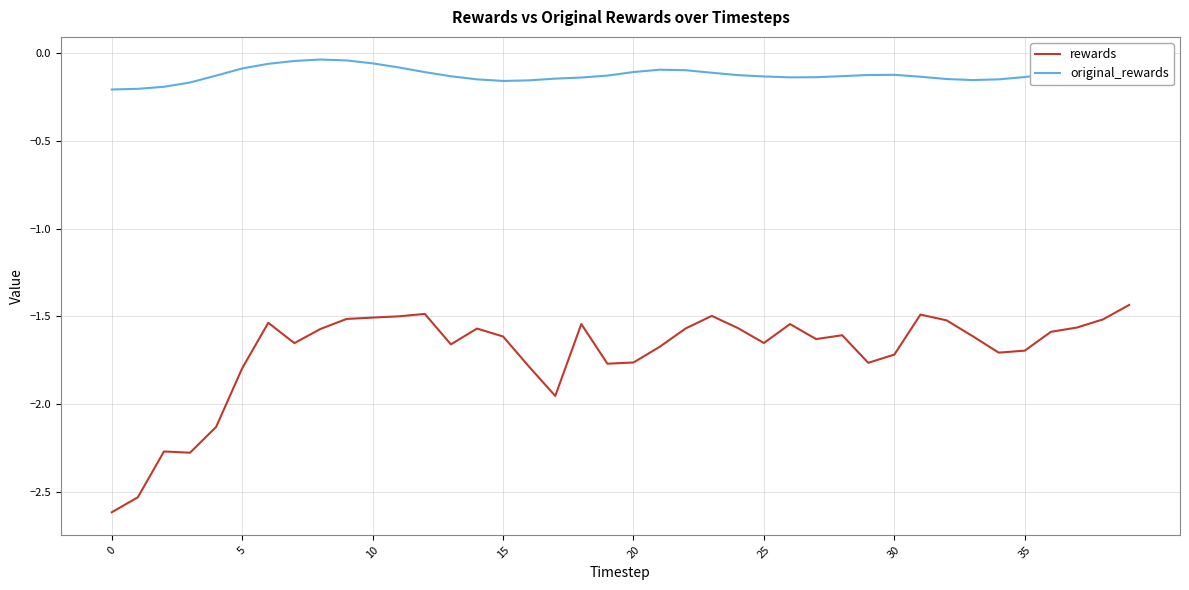

Which series has the widest spread of values?

rewards